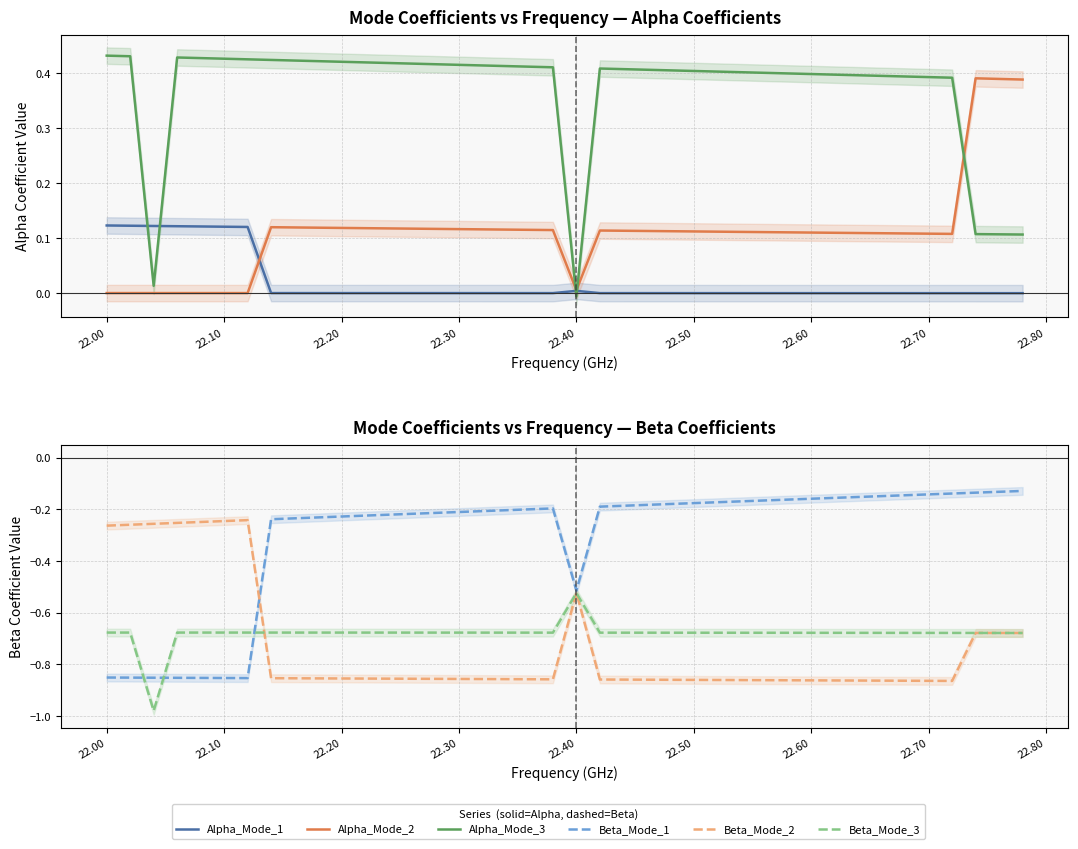

Which series ends up on top after the final intersection of Alpha_Mode_3 and Alpha_Mode_2?

Alpha_Mode_2